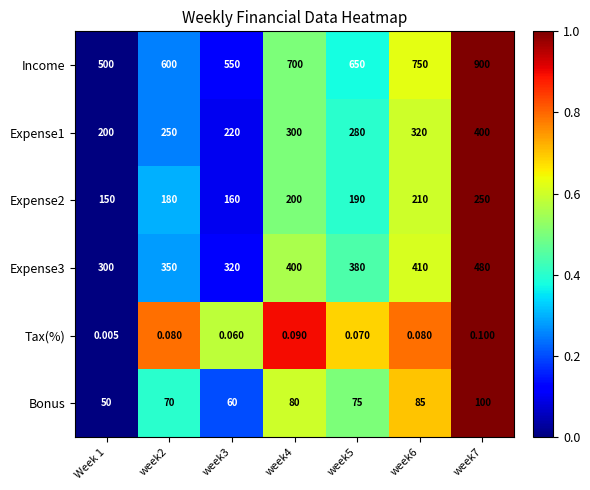

Is the value of Tax(%) at week3 greater than the value of Expense2 at week2?

No